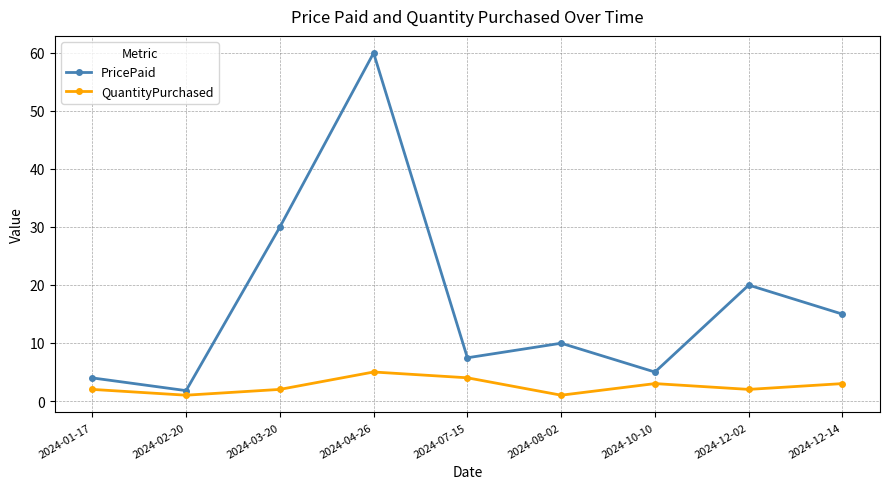

What is the label of the 9th point from the right?

2024-01-17